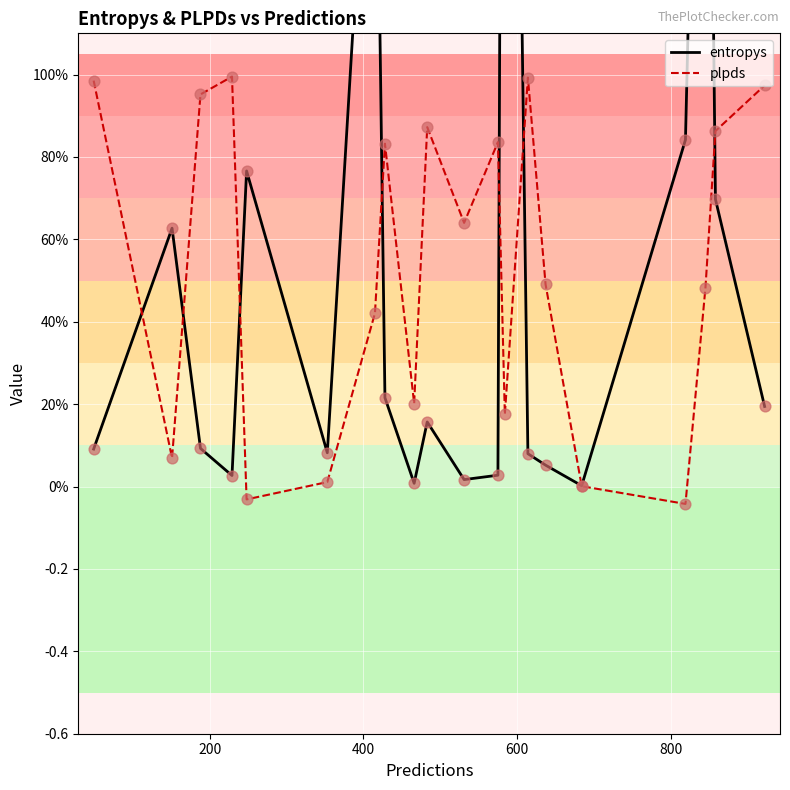

Is the value of entropys at 15 greater than the value of plpds at 600?

No